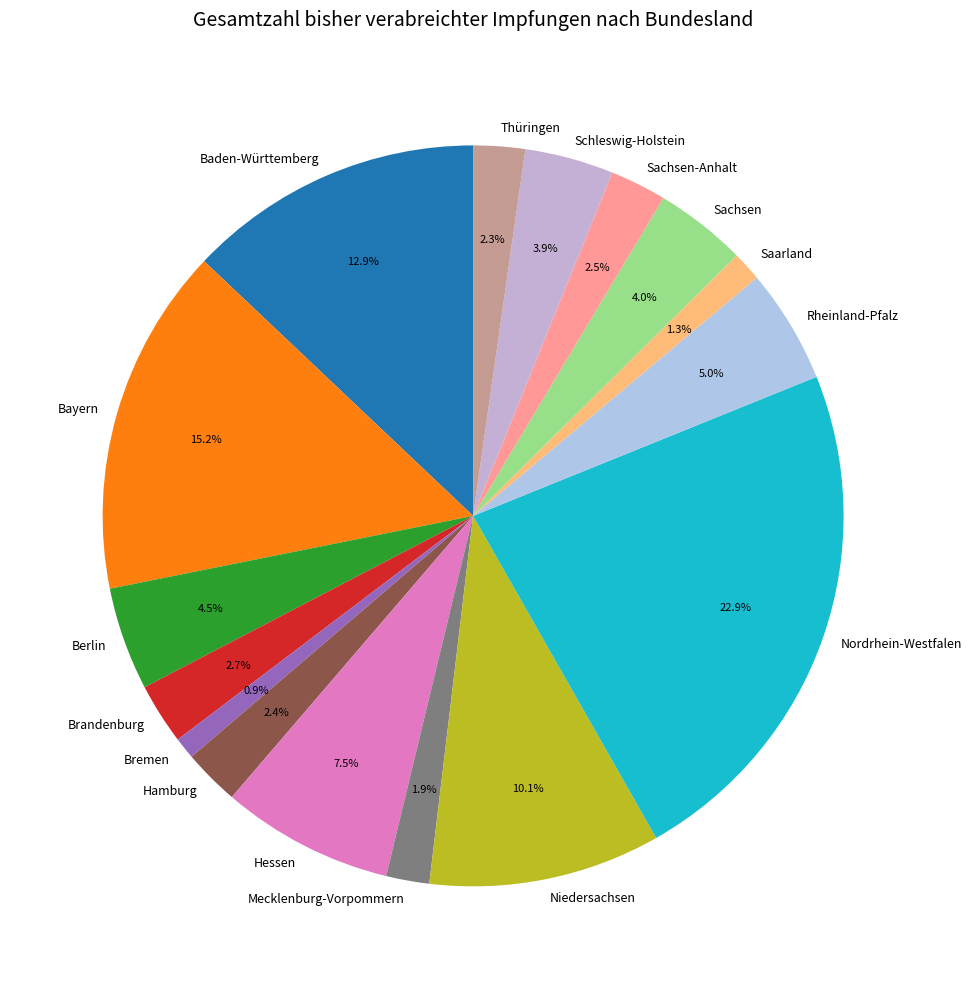

What is the ratio of the value at Hamburg to the value at Rheinland-Pfalz?

0.5